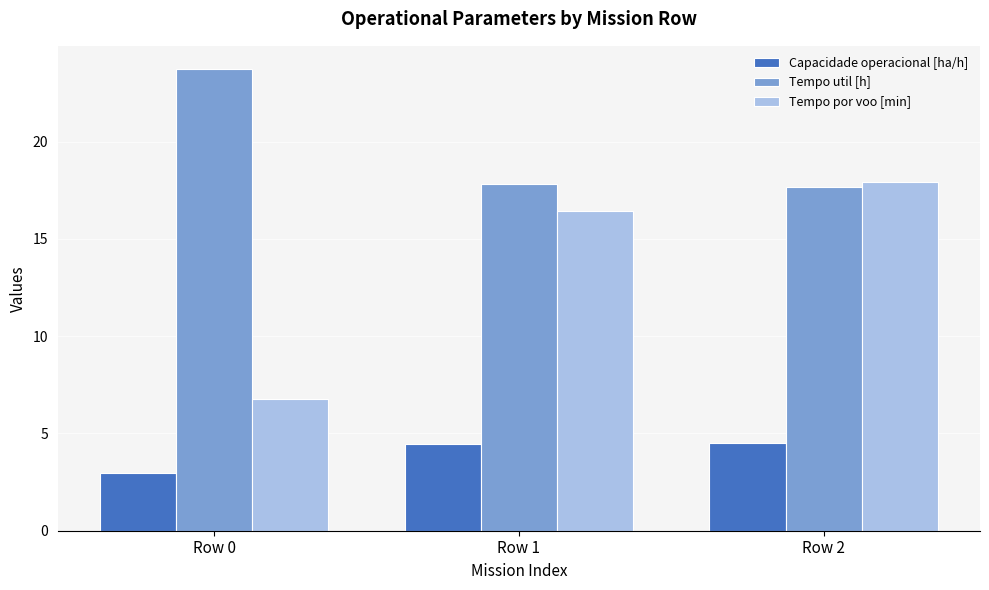

What are all the series names shown in the legend?

Capacidade operacional [ha/h], Tempo util [h], Tempo por voo [min]